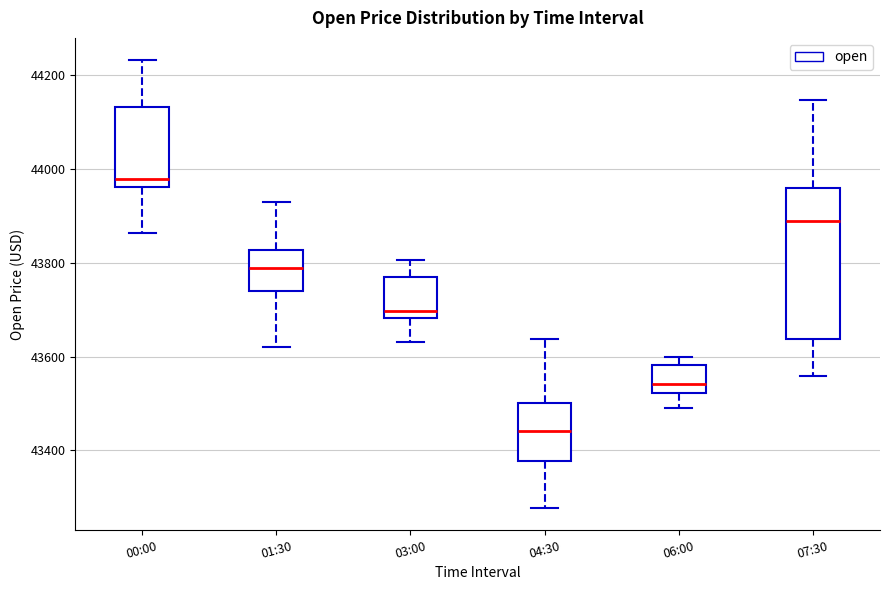

Which box's median line is the lowest?

04:30